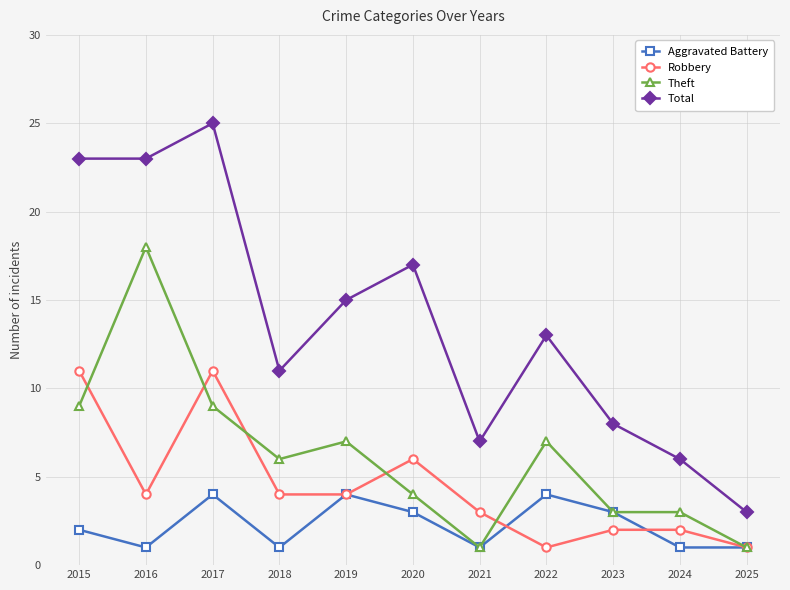

Rank the series by their maximum value, from highest to lowest.

Total, Theft, Robbery, Aggravated Battery